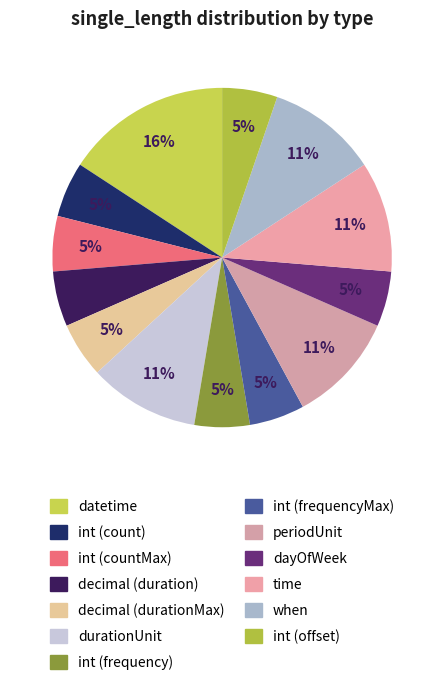

Rank the categories by value from highest to lowest.

datetime, durationUnit, periodUnit, time, when, int (count), int (countMax), decimal (duration), decimal (durationMax), int (frequency), int (frequencyMax), dayOfWeek, int (offset)